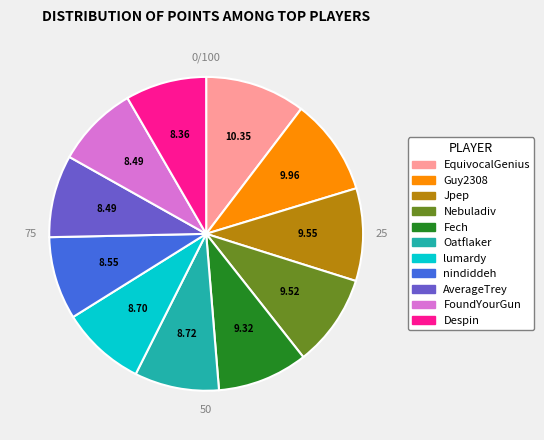

The Despin slice represents 8% of the pie. True or false?

True